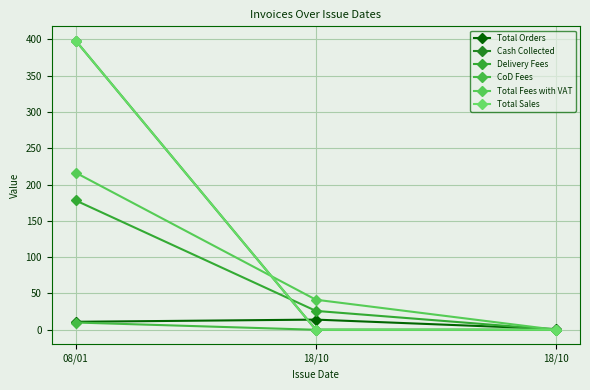

What is the total value across all series at 18/10?

81.4